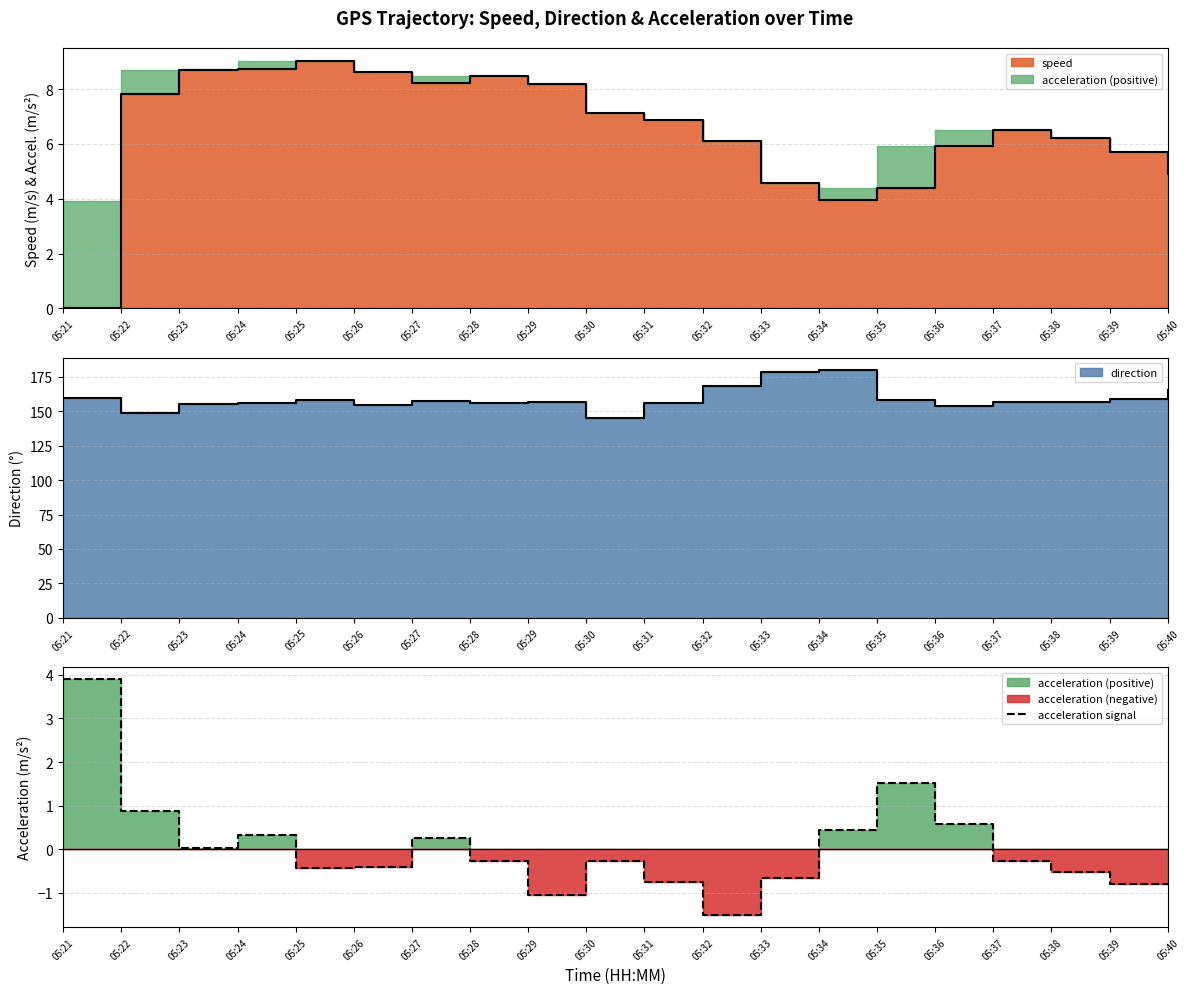

True or false: the data shows 1.2 at 05:22.

False